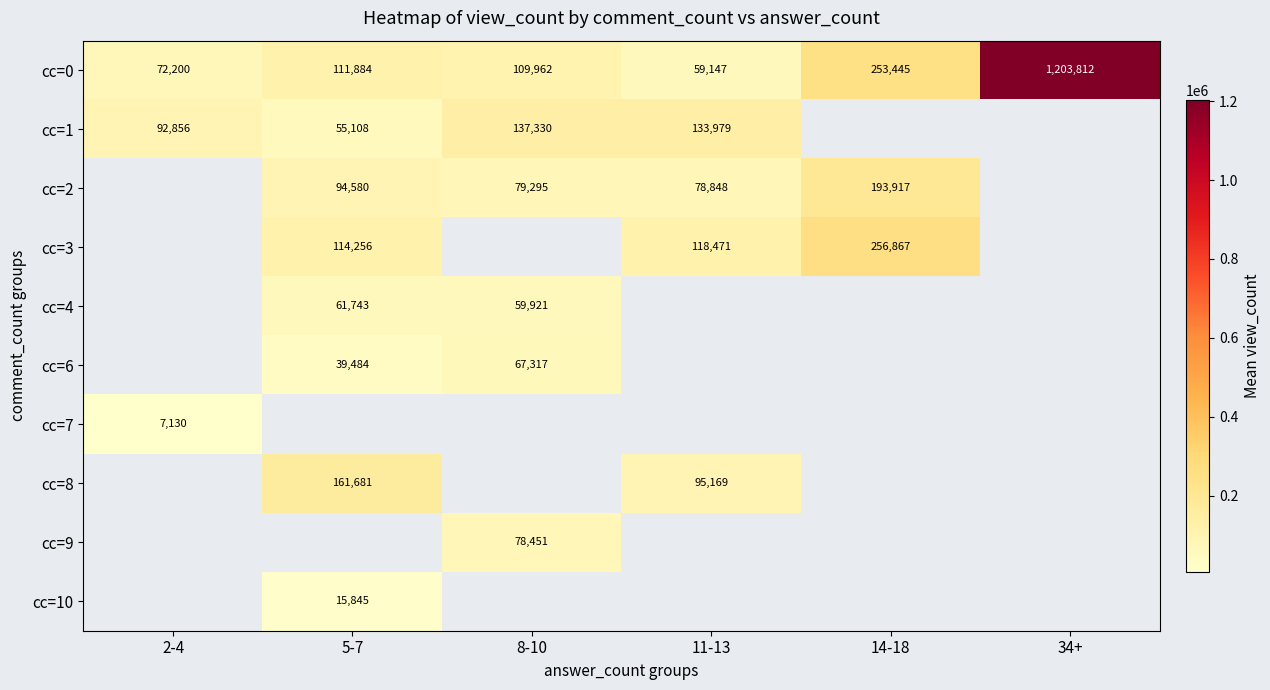

What is the smallest value displayed?

7130.5